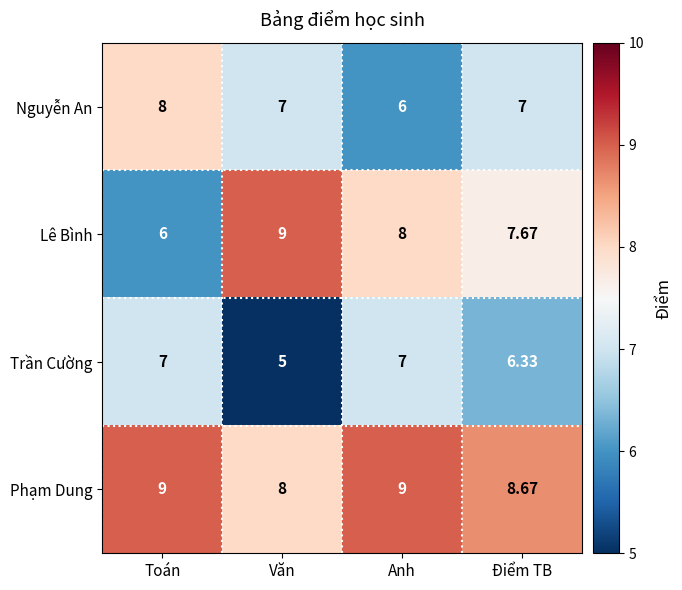

Where is Trần Cường nearest to the value 6?

Điểm TB